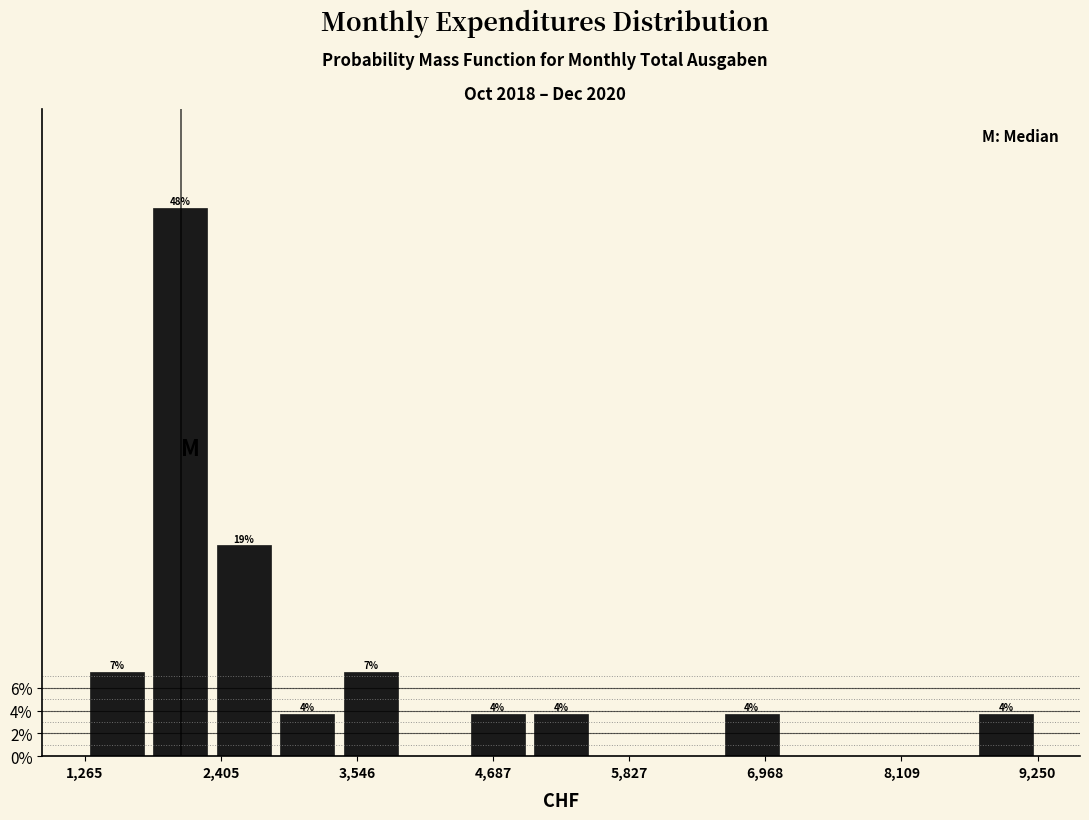

Read against the x-axis, roughly where is the centre of the tallest bar?

2000